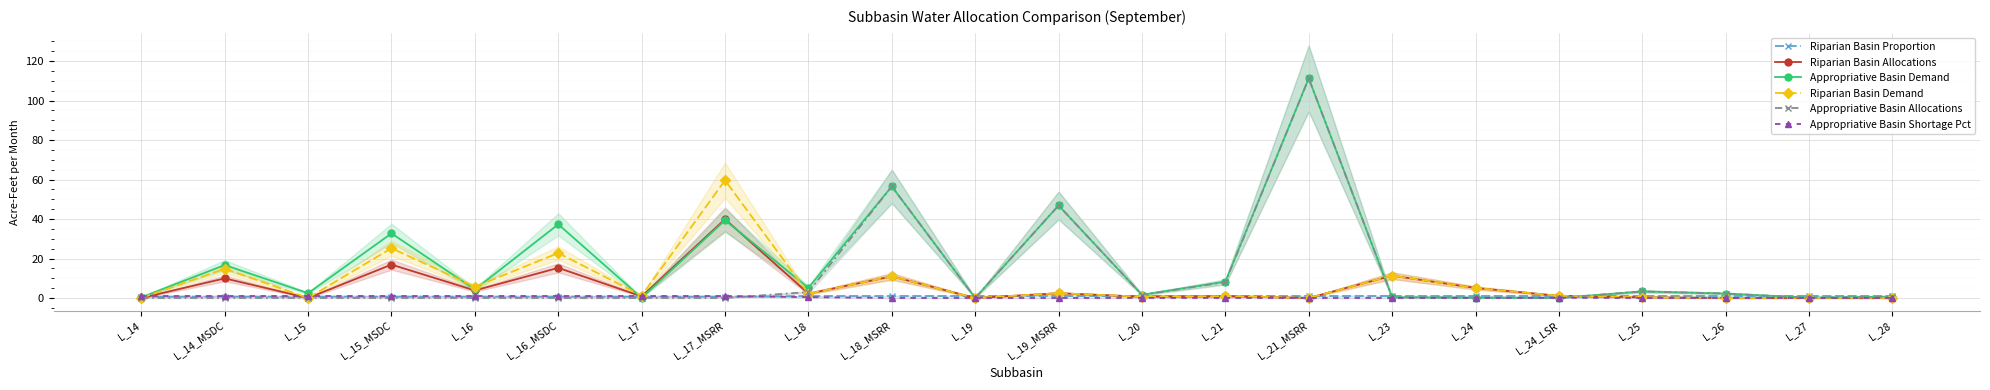

What is the label of the 9th point from the left?

L_18